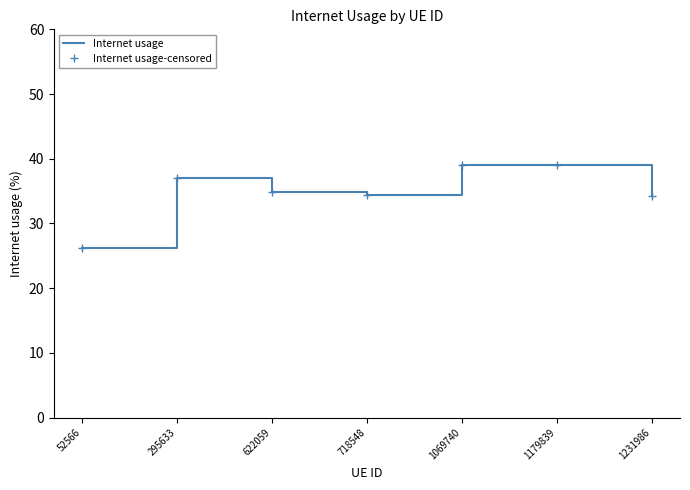

Count the number of categories in the chart.

7